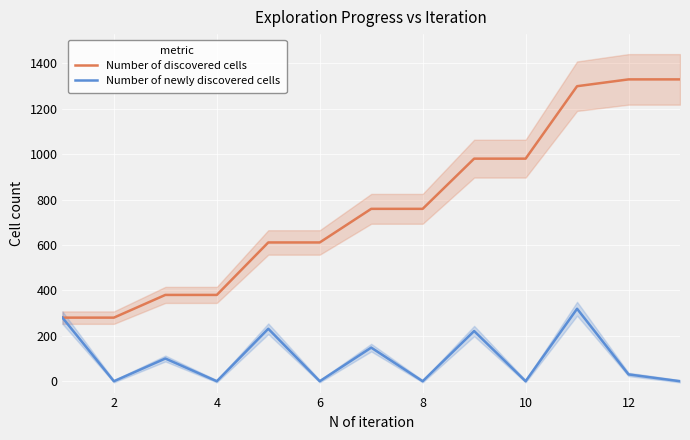

List the series in order of their peak value, highest first.

Number of discovered cells, Number of newly discovered cells